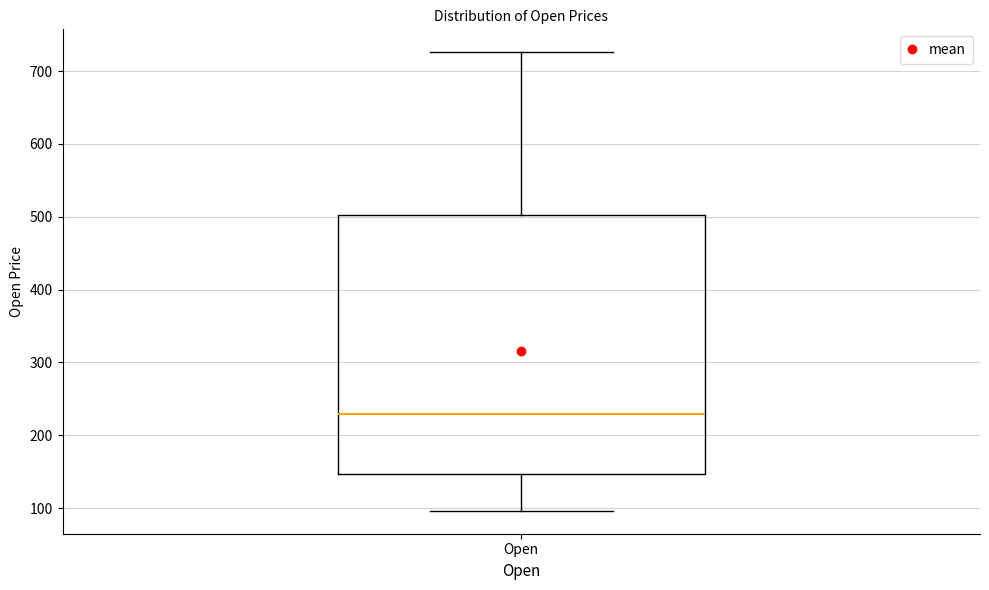

Transcribe this box plot: give where the median line is, the range the box spans, and where the two whiskers end, as read against the y-axis. The values are not printed on the chart, so give them approximately, as read against the axis.

median 230, box 150 to 500, whiskers 100 to 730